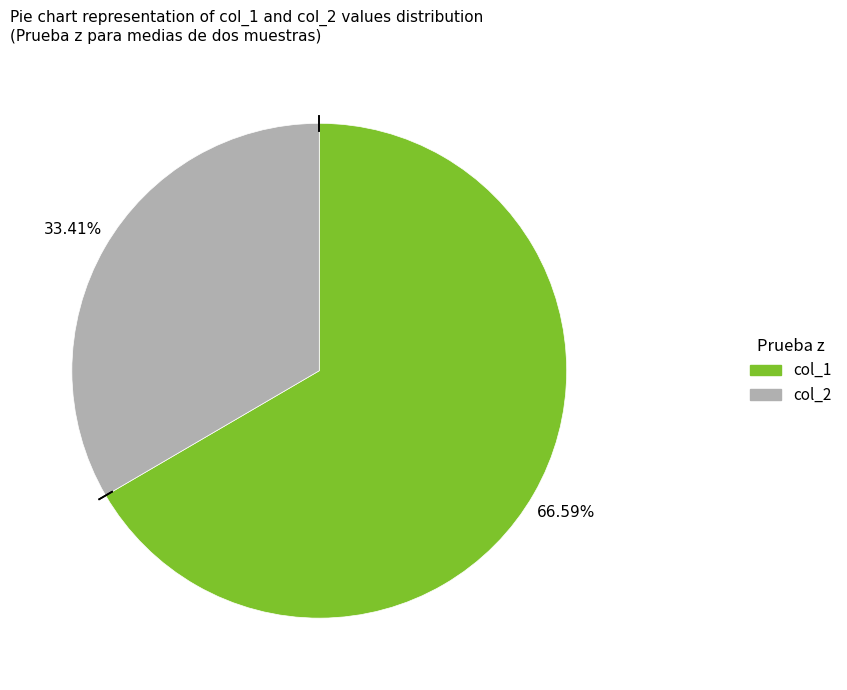

What is the largest slice in the pie chart?

col_1